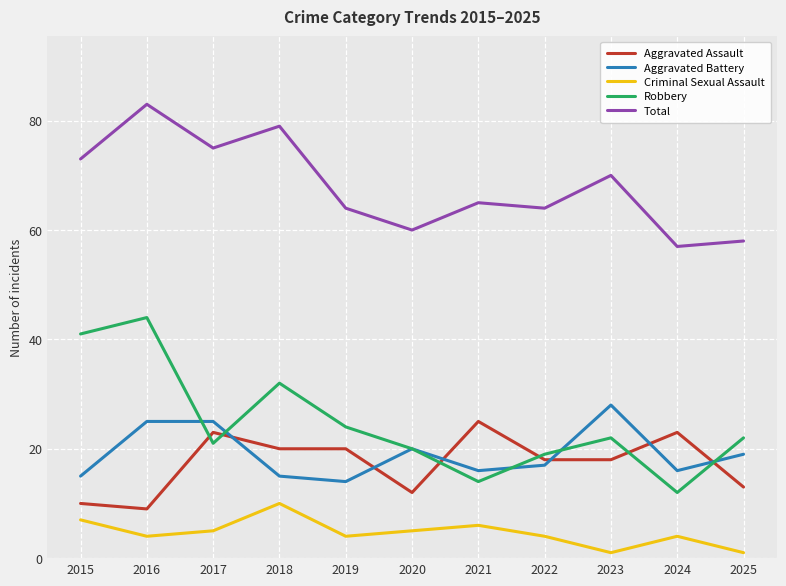

What are all the series names shown in the legend?

Aggravated Assault, Aggravated Battery, Criminal Sexual Assault, Robbery, Total